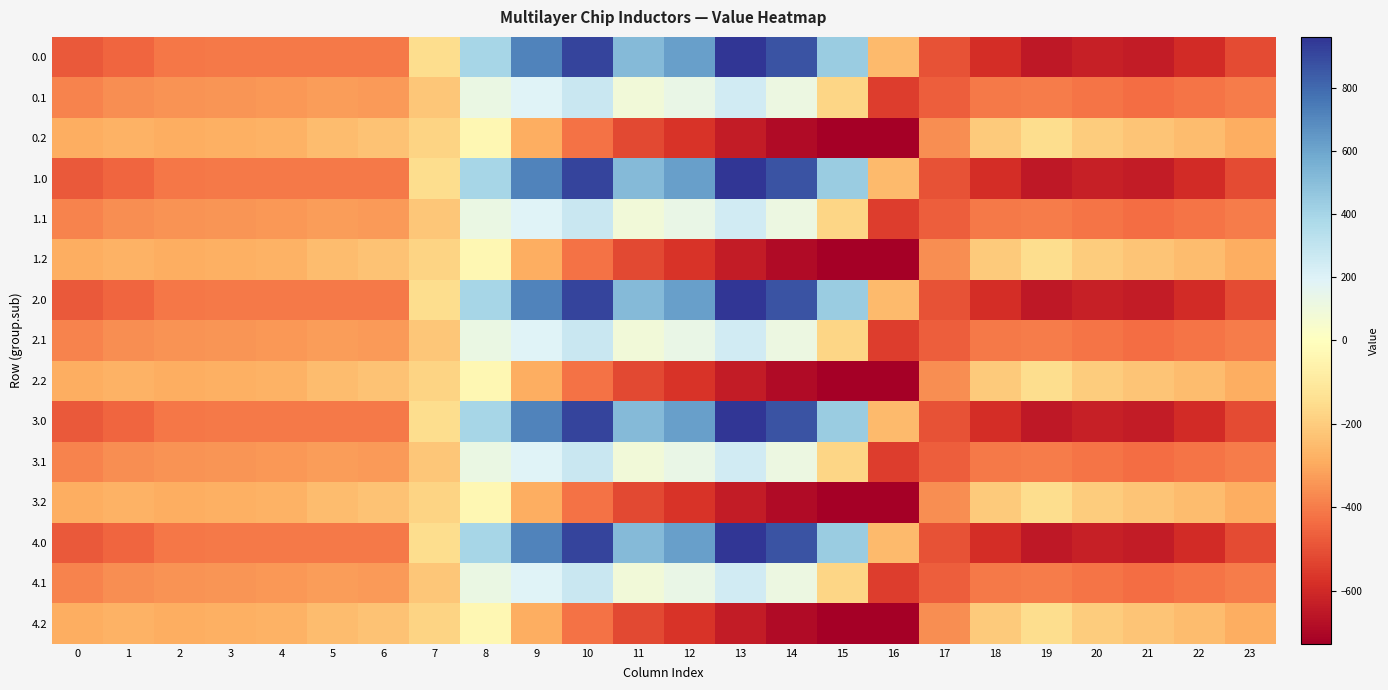

Reading right to left, list all the values displayed in this chart.

0.0: 23=-511.3	22=-592.3	21=-638.4	20=-629.9	19=-649.2	18=-586.7	17=-494.8	16=-250.9	15=443.0	14=870.3	13=962.7	12=619.4	11=516.0	10=916.2	9=716.9	8=395.3	7=-150.1	6=-408.0	5=-403.8	4=-404.9	3=-404.4	2=-410.3	1=-449.5	0=-482.0
0.1: 23=-399.4	22=-419.9	21=-432.4	20=-414.5	19=-400.2	18=-405.4	17=-466.6	16=-547.3	15=-173.1	14=113.7	13=241.5	12=134.6	11=87.0	10=274.1	9=191.1	8=125.2	7=-217.1	6=-332.2	5=-325.7	4=-339.6	3=-342.7	2=-347.9	1=-361.1	0=-384.6
0.2: 23=-287.5	22=-247.4	21=-226.4	20=-199.2	19=-151.0	18=-210.0	17=-362.4	16=-726.6	15=-725.8	14=-687.4	13=-640.4	12=-571.2	11=-520.6	10=-423.5	9=-288.5	8=-35.3	7=-176.6	6=-228.8	5=-245.0	4=-274.4	3=-281.0	2=-285.5	1=-272.7	0=-287.1
1.0: 23=-511.3	22=-592.3	21=-638.4	20=-629.9	19=-649.2	18=-586.7	17=-494.8	16=-250.9	15=443.0	14=870.3	13=962.7	12=619.4	11=516.0	10=916.2	9=716.9	8=395.3	7=-150.1	6=-408.0	5=-403.8	4=-404.9	3=-404.4	2=-410.3	1=-449.5	0=-482.0
1.1: 23=-399.4	22=-419.9	21=-432.4	20=-414.5	19=-400.2	18=-405.4	17=-466.6	16=-547.3	15=-173.1	14=113.7	13=241.5	12=134.6	11=87.0	10=274.1	9=191.1	8=125.2	7=-217.1	6=-332.2	5=-325.7	4=-339.6	3=-342.7	2=-347.9	1=-361.1	0=-384.6
1.2: 23=-287.5	22=-247.4	21=-226.4	20=-199.2	19=-151.0	18=-210.0	17=-362.4	16=-726.6	15=-725.8	14=-687.4	13=-640.4	12=-571.2	11=-520.6	10=-423.5	9=-288.5	8=-35.3	7=-176.6	6=-228.8	5=-245.0	4=-274.4	3=-281.0	2=-285.5	1=-272.7	0=-287.1
2.0: 23=-511.3	22=-592.3	21=-638.4	20=-629.9	19=-649.2	18=-586.7	17=-494.8	16=-250.9	15=443.0	14=870.3	13=962.7	12=619.4	11=516.0	10=916.2	9=716.9	8=395.3	7=-150.1	6=-408.0	5=-403.8	4=-404.9	3=-404.4	2=-410.3	1=-449.5	0=-482.0
2.1: 23=-399.4	22=-419.9	21=-432.4	20=-414.5	19=-400.2	18=-405.4	17=-466.6	16=-547.3	15=-173.1	14=113.7	13=241.5	12=134.6	11=87.0	10=274.1	9=191.1	8=125.2	7=-217.1	6=-332.2	5=-325.7	4=-339.6	3=-342.7	2=-347.9	1=-361.1	0=-384.6
2.2: 23=-287.5	22=-247.4	21=-226.4	20=-199.2	19=-151.0	18=-210.0	17=-362.4	16=-726.6	15=-725.8	14=-687.4	13=-640.4	12=-571.2	11=-520.6	10=-423.5	9=-288.5	8=-35.3	7=-176.6	6=-228.8	5=-245.0	4=-274.4	3=-281.0	2=-285.5	1=-272.7	0=-287.1
3.0: 23=-511.3	22=-592.3	21=-638.4	20=-629.9	19=-649.2	18=-586.7	17=-494.8	16=-250.9	15=443.0	14=870.3	13=962.7	12=619.4	11=516.0	10=916.2	9=716.9	8=395.3	7=-150.1	6=-408.0	5=-403.8	4=-404.9	3=-404.4	2=-410.3	1=-449.5	0=-482.0
3.1: 23=-399.4	22=-419.9	21=-432.4	20=-414.5	19=-400.2	18=-405.4	17=-466.6	16=-547.3	15=-173.1	14=113.7	13=241.5	12=134.6	11=87.0	10=274.1	9=191.1	8=125.2	7=-217.1	6=-332.2	5=-325.7	4=-339.6	3=-342.7	2=-347.9	1=-361.1	0=-384.6
3.2: 23=-287.5	22=-247.4	21=-226.4	20=-199.2	19=-151.0	18=-210.0	17=-362.4	16=-726.6	15=-725.8	14=-687.4	13=-640.4	12=-571.2	11=-520.6	10=-423.5	9=-288.5	8=-35.3	7=-176.6	6=-228.8	5=-245.0	4=-274.4	3=-281.0	2=-285.5	1=-272.7	0=-287.1
4.0: 23=-511.3	22=-592.3	21=-638.4	20=-629.9	19=-649.2	18=-586.7	17=-494.8	16=-250.9	15=443.0	14=870.3	13=962.7	12=619.4	11=516.0	10=916.2	9=716.9	8=395.3	7=-150.1	6=-408.0	5=-403.8	4=-404.9	3=-404.4	2=-410.3	1=-449.5	0=-482.0
4.1: 23=-399.4	22=-419.9	21=-432.4	20=-414.5	19=-400.2	18=-405.4	17=-466.6	16=-547.3	15=-173.1	14=113.7	13=241.5	12=134.6	11=87.0	10=274.1	9=191.1	8=125.2	7=-217.1	6=-332.2	5=-325.7	4=-339.6	3=-342.7	2=-347.9	1=-361.1	0=-384.6
4.2: 23=-287.5	22=-247.4	21=-226.4	20=-199.2	19=-151.0	18=-210.0	17=-362.4	16=-726.6	15=-725.8	14=-687.4	13=-640.4	12=-571.2	11=-520.6	10=-423.5	9=-288.5	8=-35.3	7=-176.6	6=-228.8	5=-245.0	4=-274.4	3=-281.0	2=-285.5	1=-272.7	0=-287.1